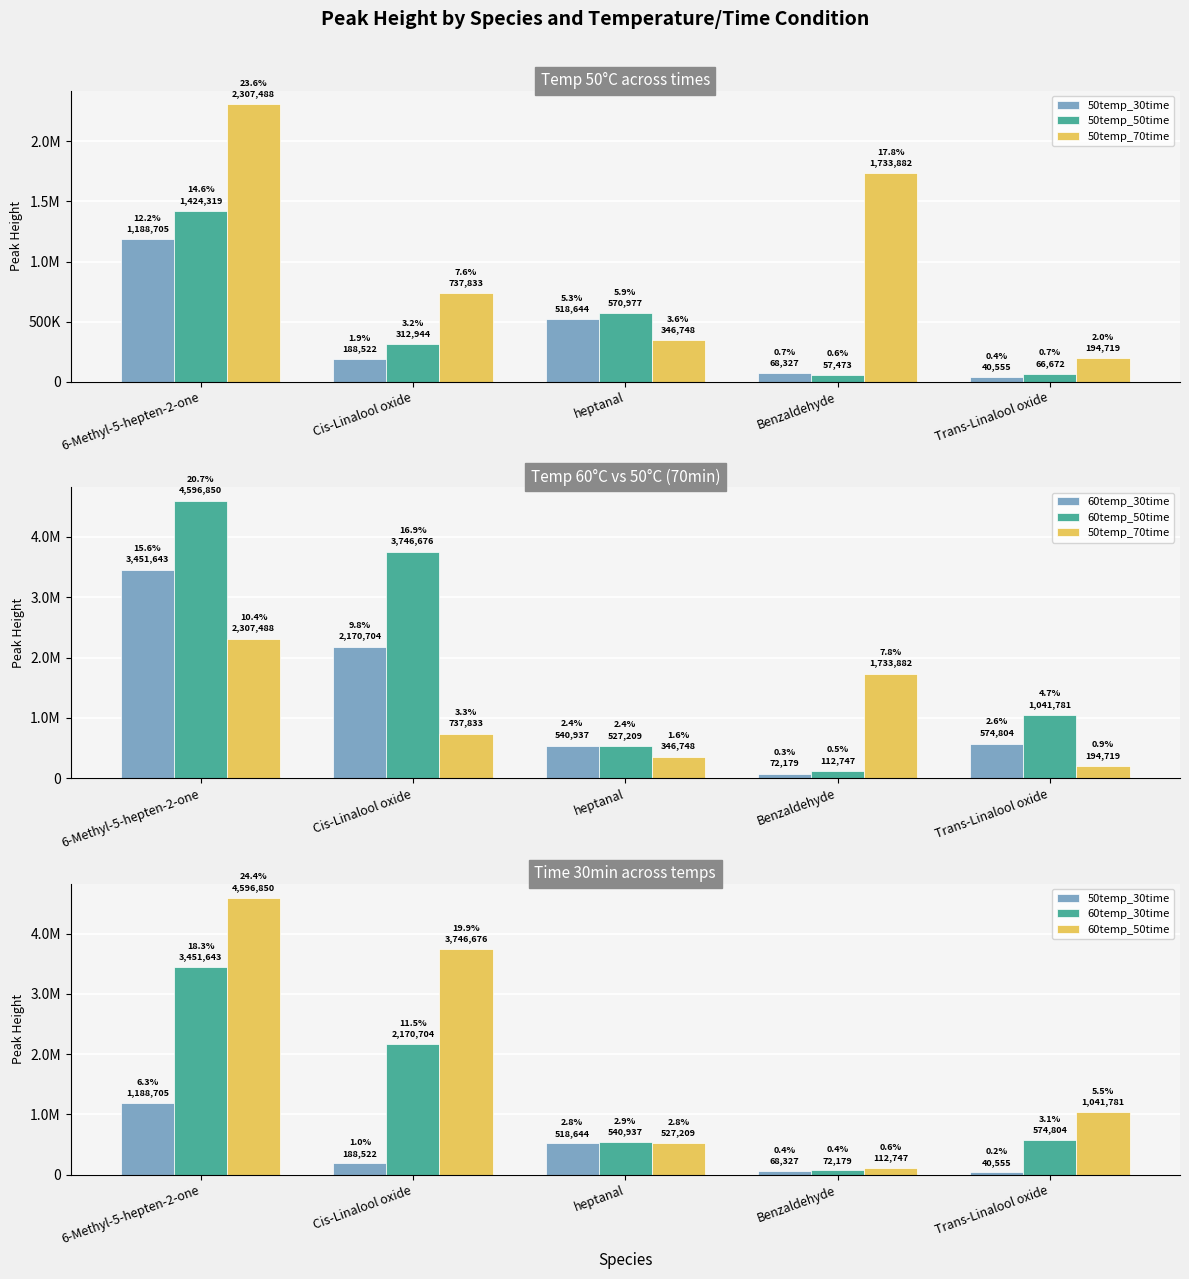

At how many categories does at least one series exceed 2273010?

2